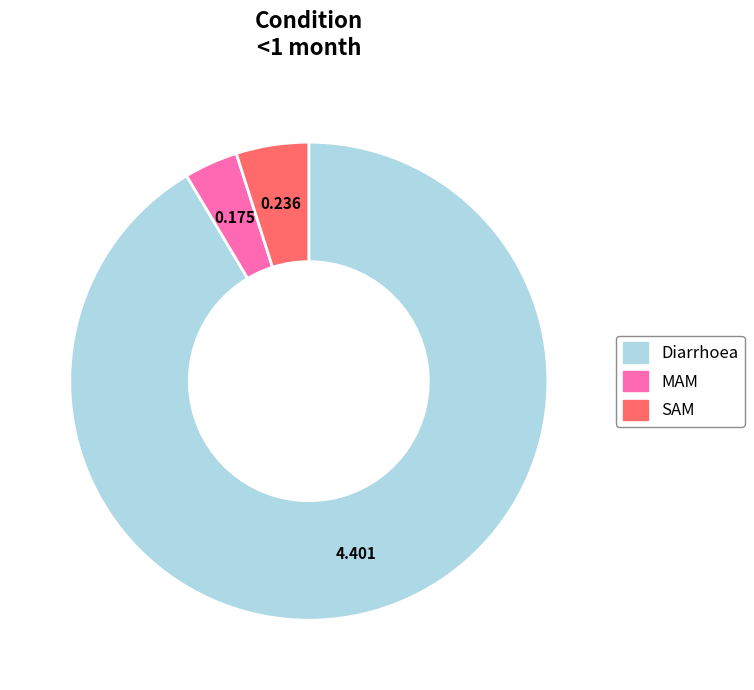

Is the sum of Diarrhoea and SAM greater than half?

Yes